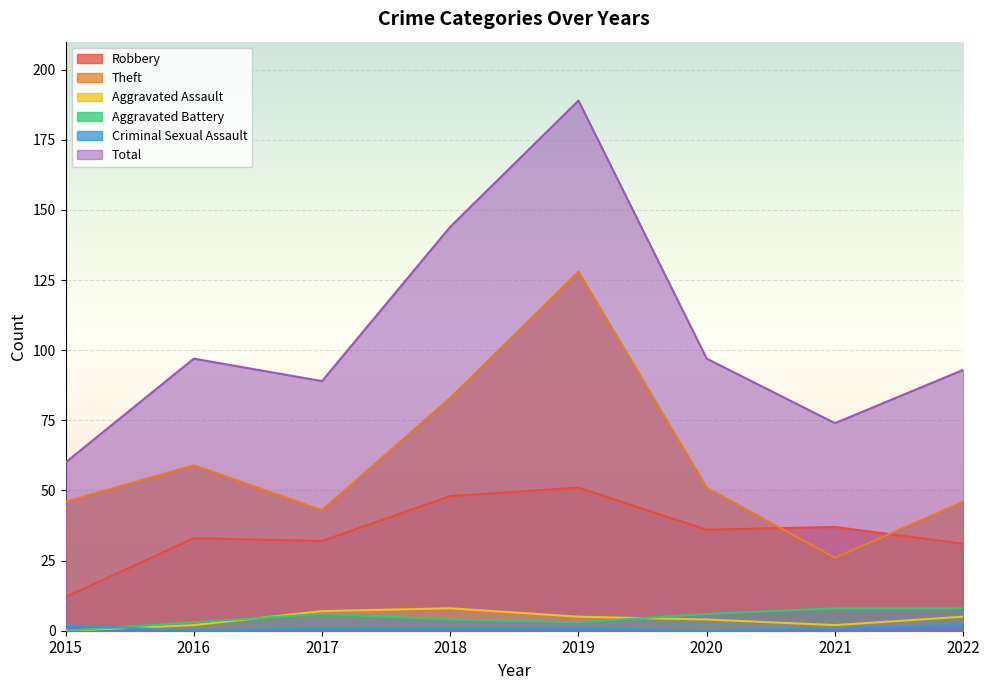

Reading right to left, transcribe all the data shown in this chart.

Robbery: 31	37	36	51	48	32	33	12
Theft: 46	26	51	128	83	43	59	46
Aggravated Assault: 5	2	4	5	8	7	2	0
Aggravated Battery: 8	8	6	3	4	6	3	0
Criminal Sexual Assault: 2	1	0	1	1	1	0	2
Total: 93	74	97	189	144	89	97	60